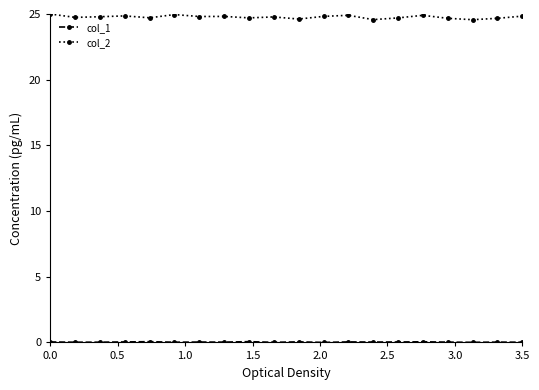

What is the sum of all col_2 values?

495.4